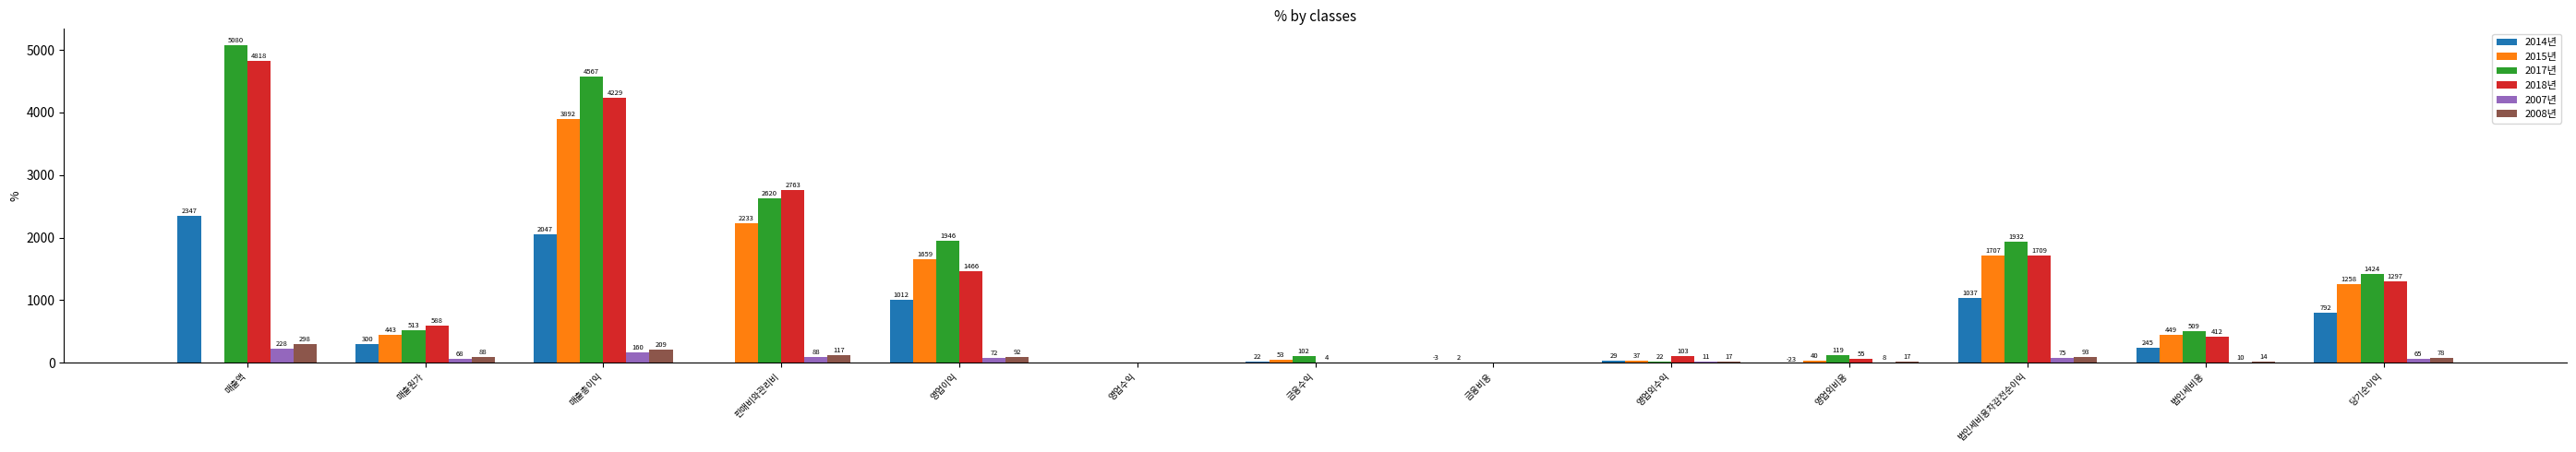

The 2015년 series shows 443.4 at 매출원가. True or false?

True